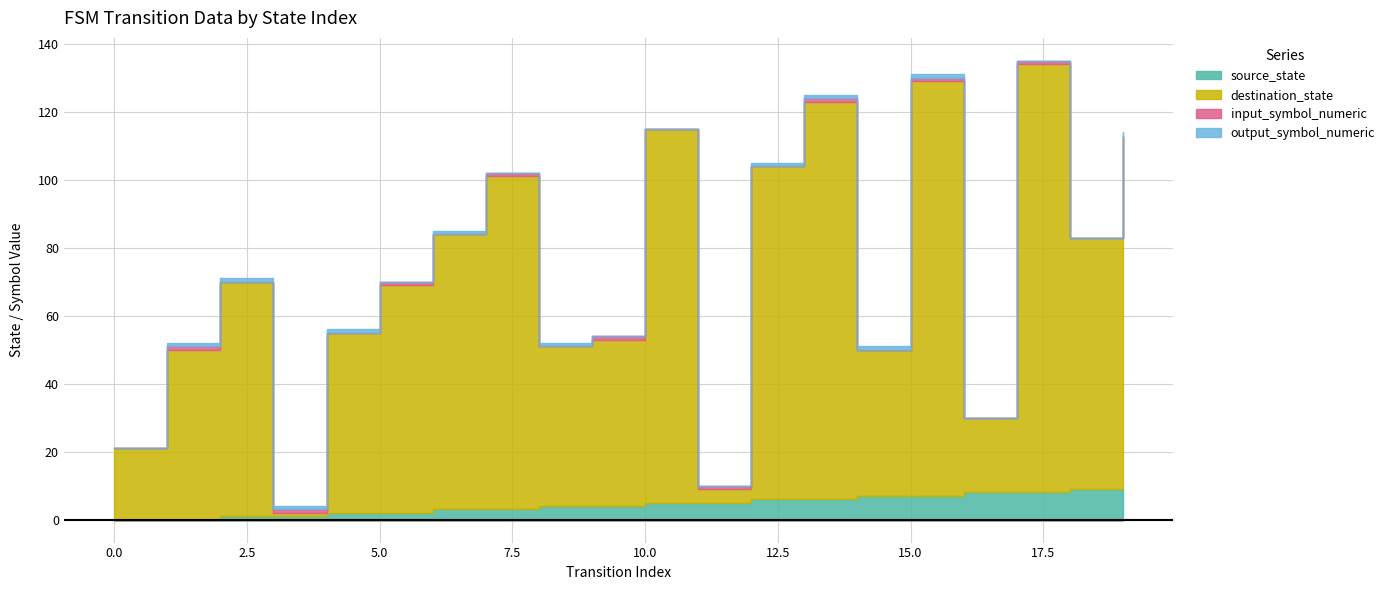

True or false: destination_state has a value of 22 at 4.

False